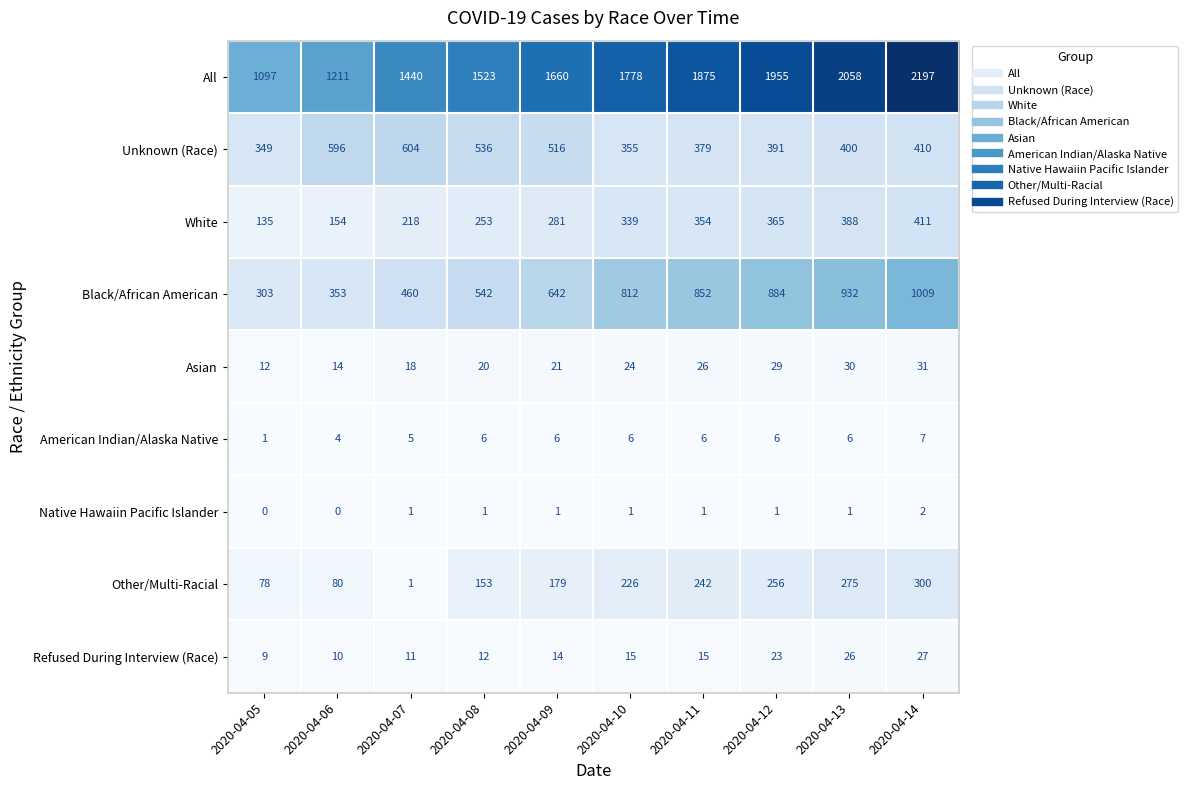

What is the spread (max minus min) of values at 2020-04-06?

1211